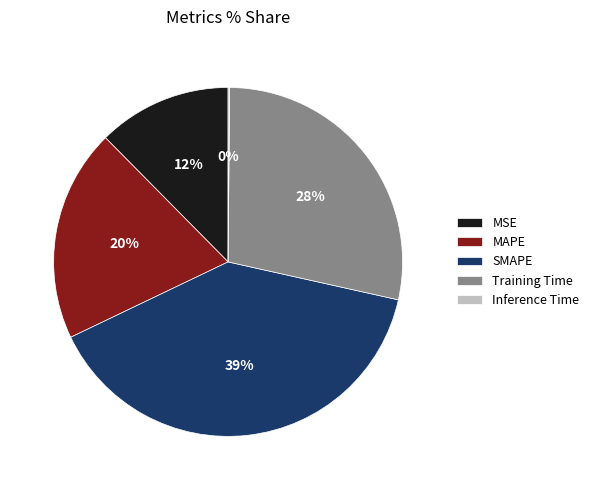

Which slice is the largest?

SMAPE